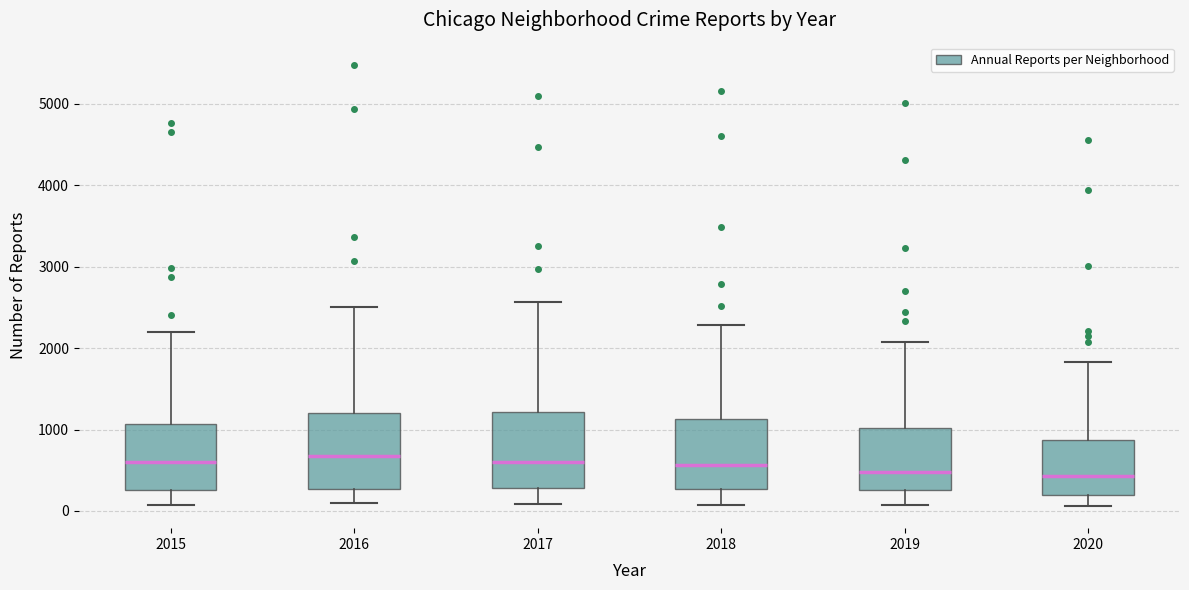

Reading left to right, transcribe this box plot: for each box, give where its median line is, the range the box spans, and where its two whiskers end, as read against the y-axis. The values are not printed on the chart, so give them approximately, as read against the axis.

2015: median 600, box 300 to 1100, whiskers 100 to 2200
2016: median 700, box 300 to 1200, whiskers 100 to 2500
2017: median 600, box 300 to 1200, whiskers 100 to 2600
2018: median 600, box 300 to 1100, whiskers 100 to 2300
2019: median 500, box 300 to 1000, whiskers 100 to 2100
2020: median 400, box 200 to 900, whiskers 100 to 1800